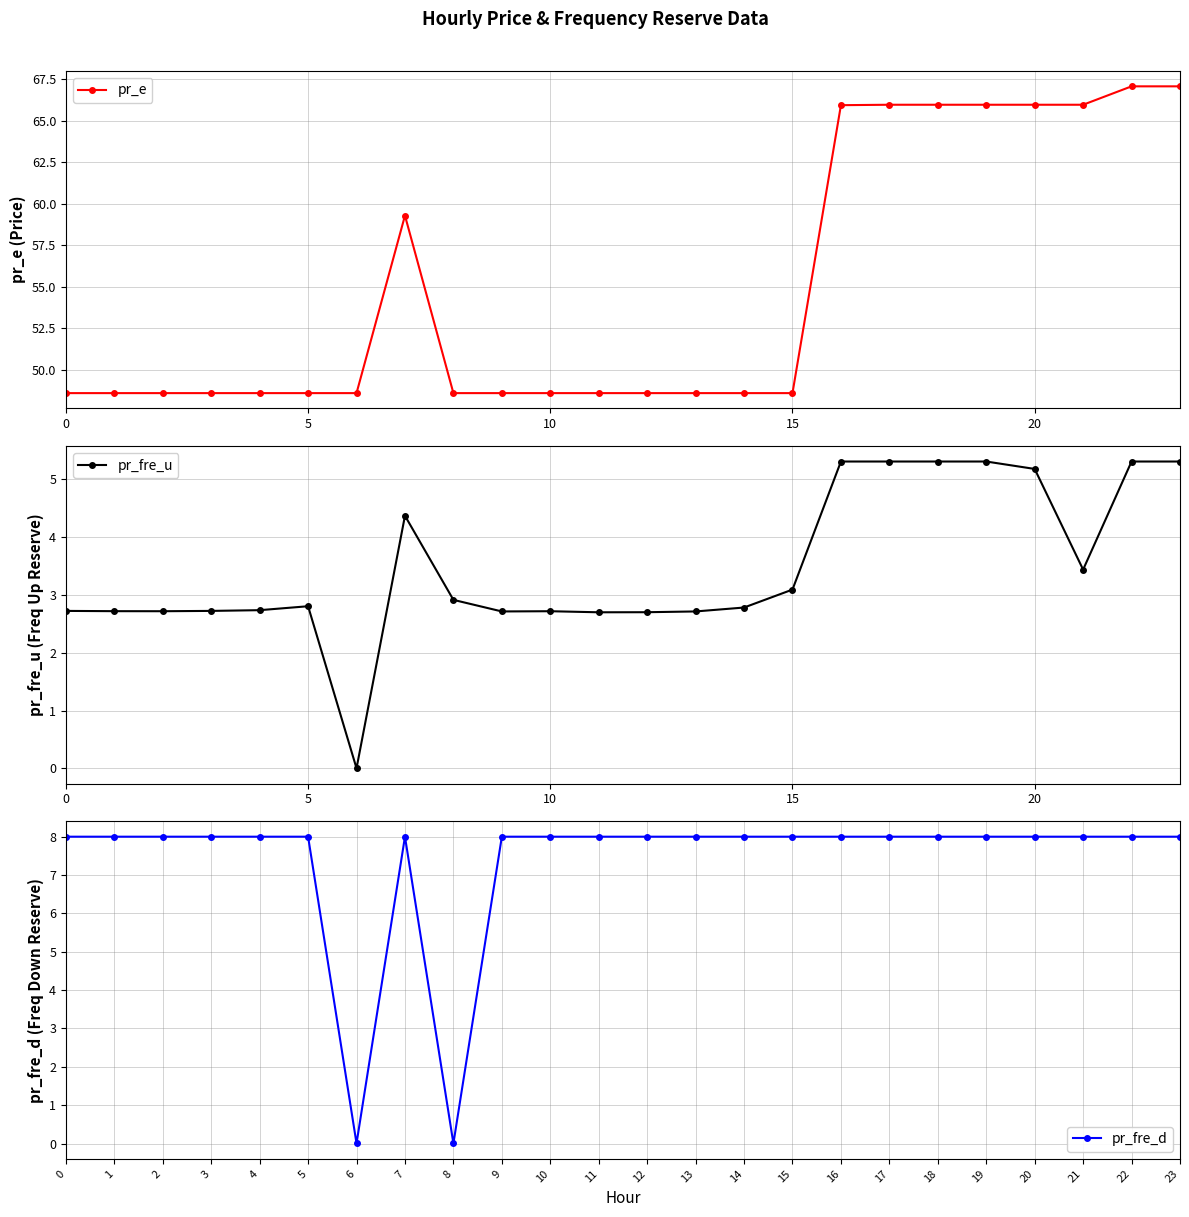

Where do pr_fre_d and pr_fre_u first cross each other?

7 and 8